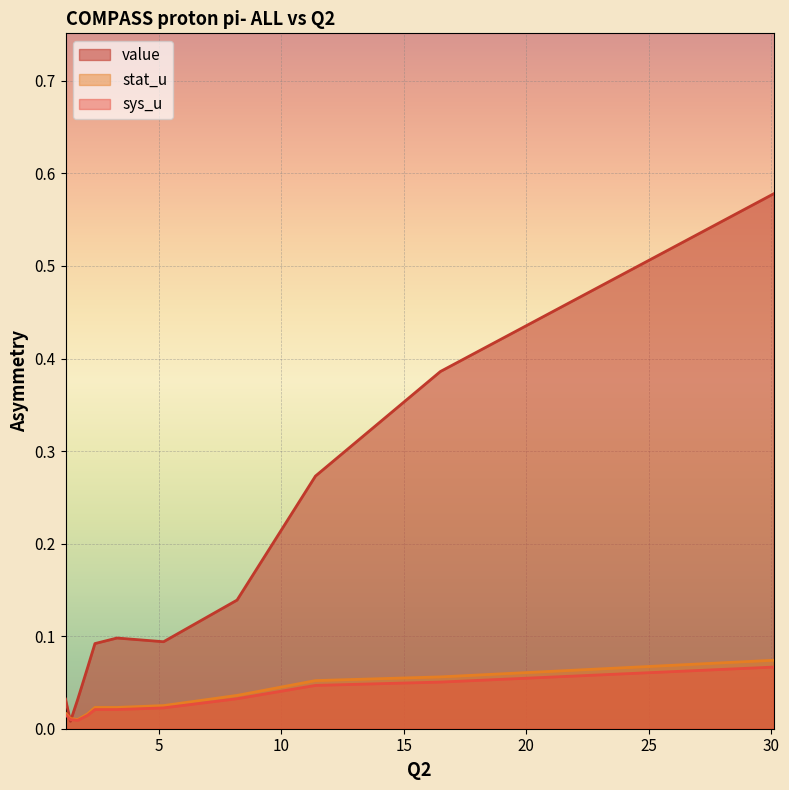

The value of stat_u at 1.4 is 0.0. True or false?

True